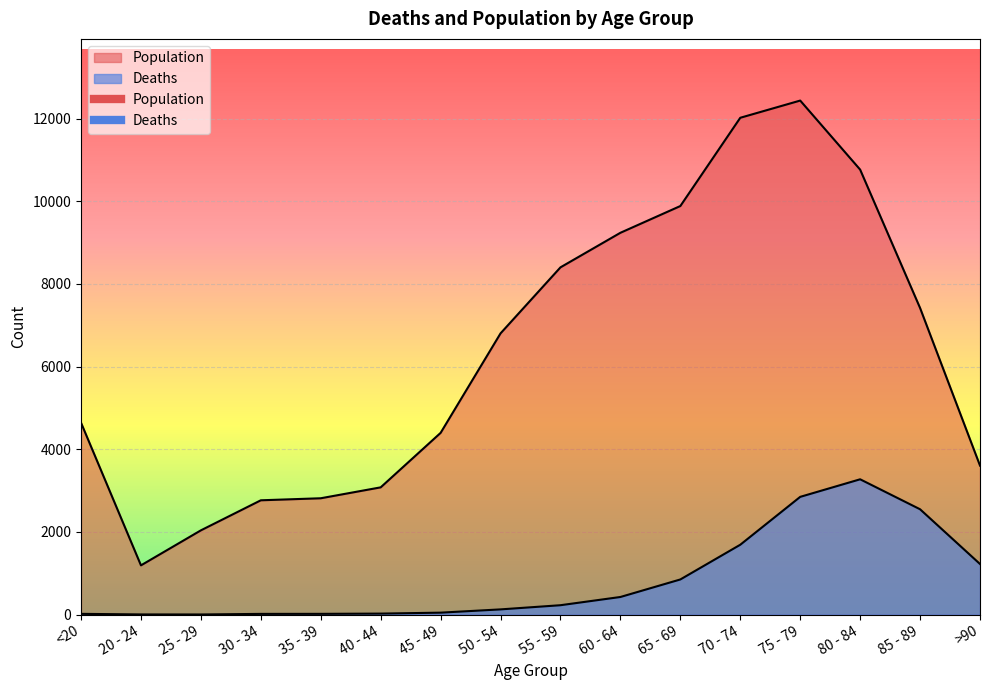

Where is the first local minimum for Deaths?

25 - 29